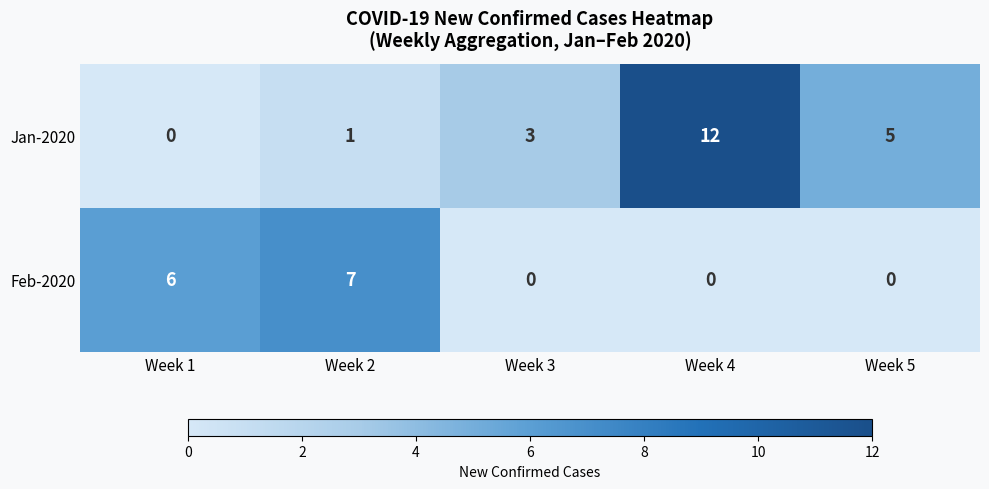

At which label does Jan-2020 reach its peak?

Week 4